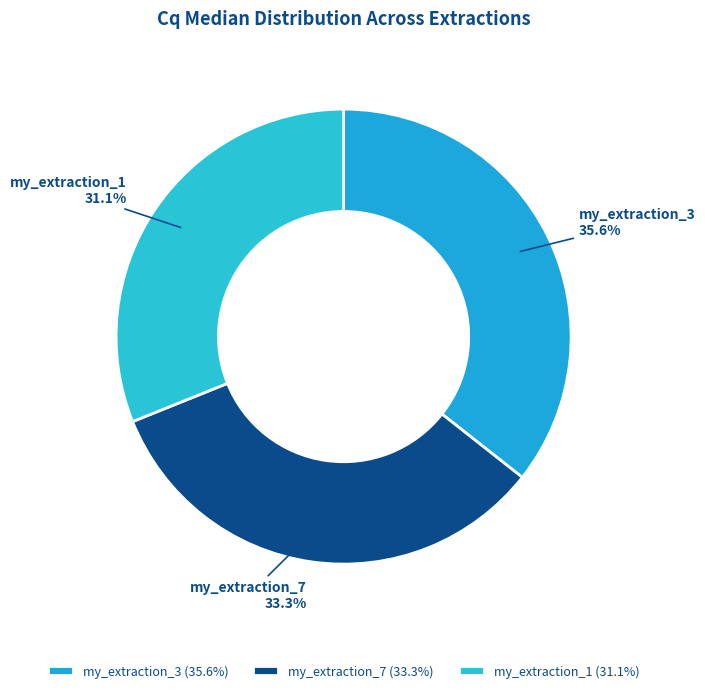

Is my_extraction_7 the majority of the pie?

No